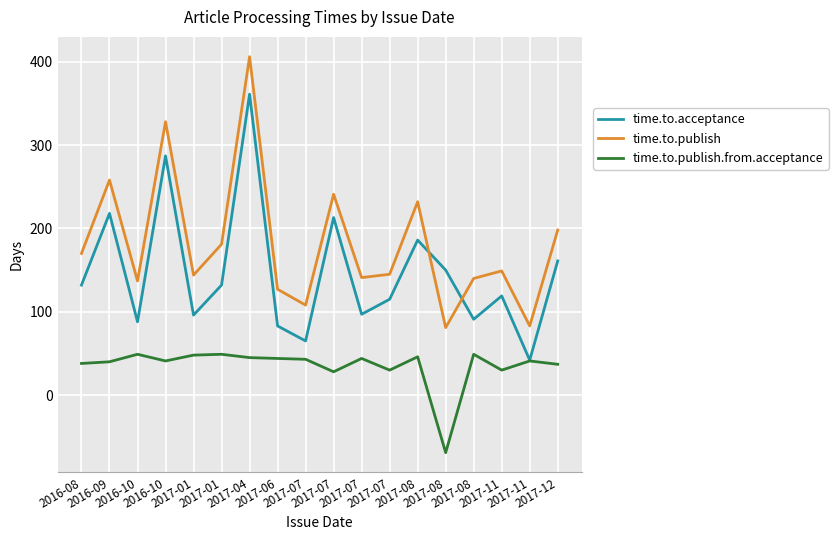

At how many categories does at least one series exceed 325?

2